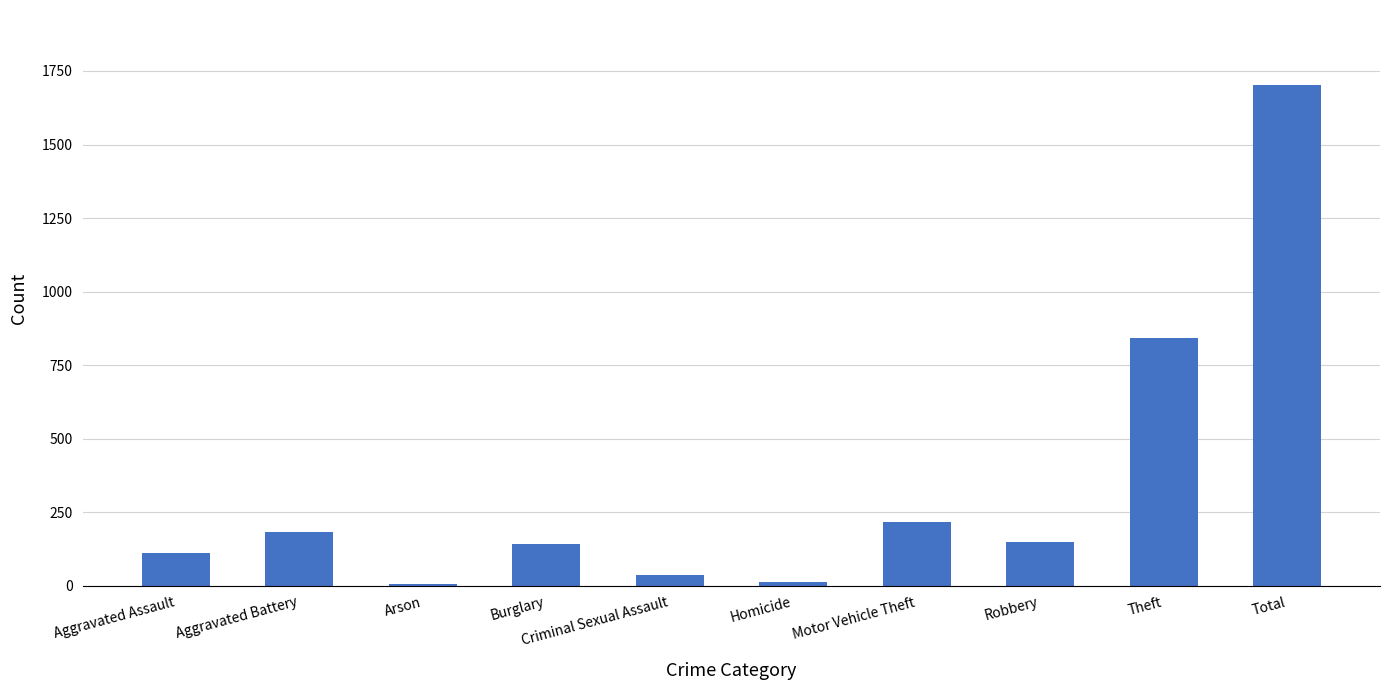

Which has a higher value, Total or Aggravated Assault?

Total